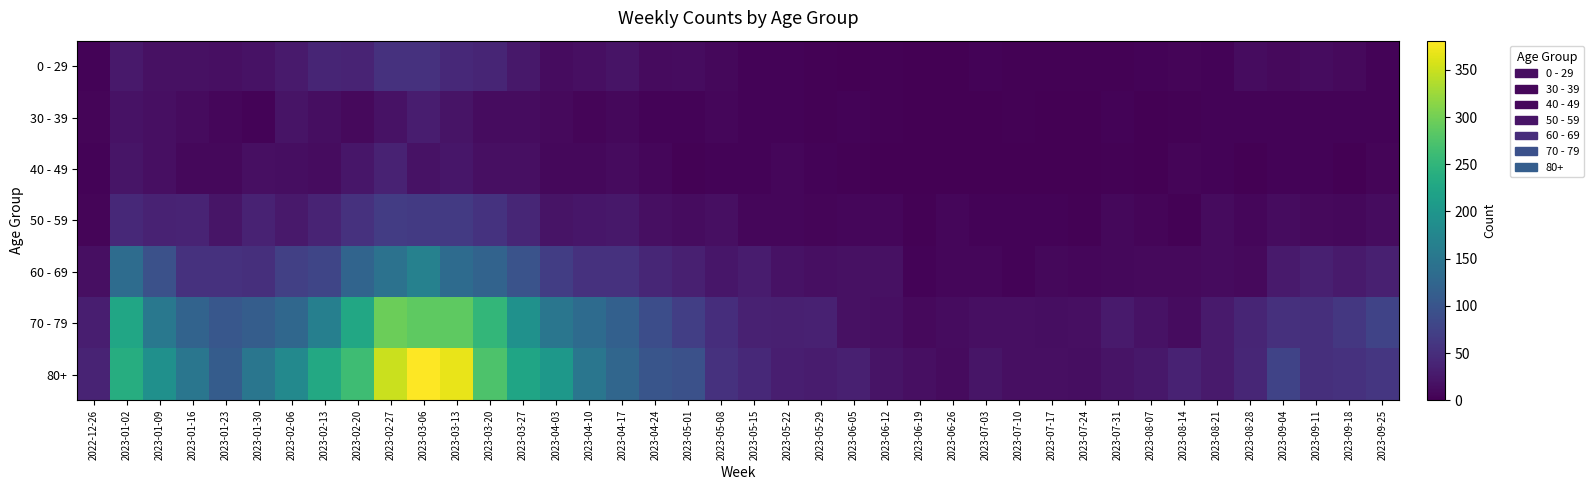

Count the number of categories in the chart.

40